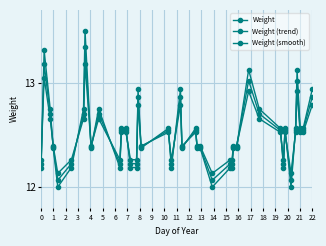

Which category has the lowest value in the Weight (smooth) series?

4